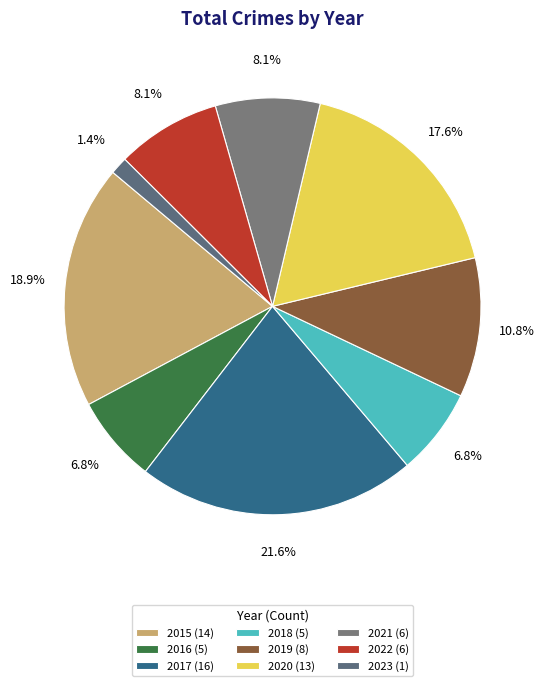

How many slices are in this pie chart?

9